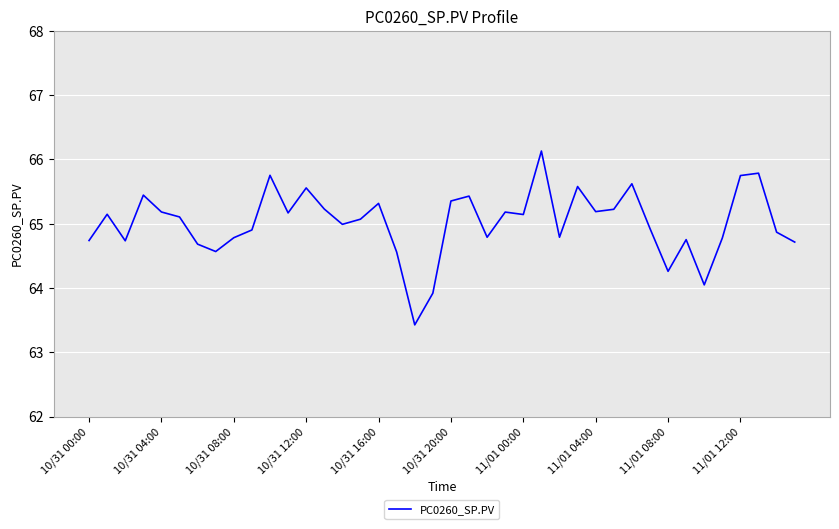

What is the minimum value shown in the chart?

63.4